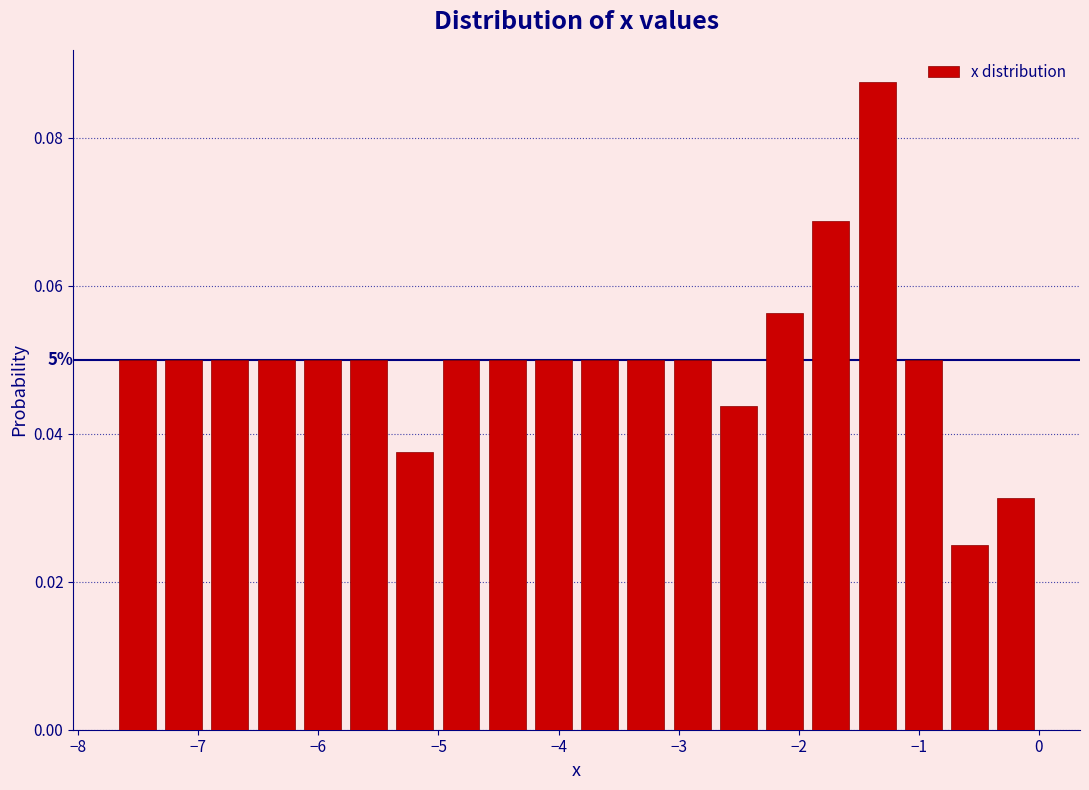

Around what value on the x-axis is the tallest bar? Give the approximate position of its centre, as read against the axis.

-1.3